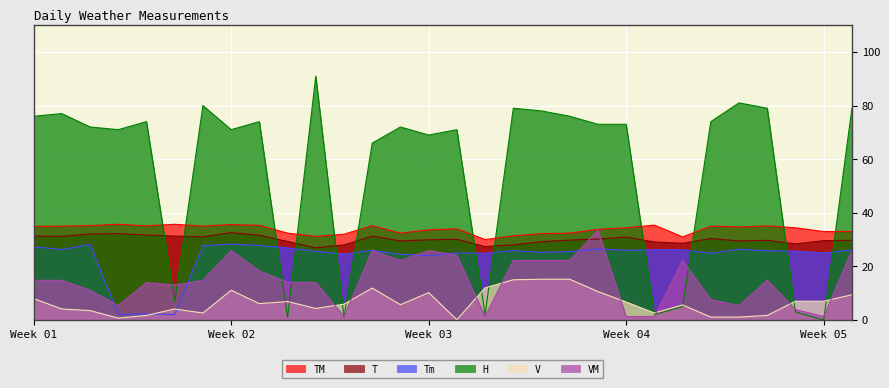

What is the value of the V point at the 5th from the left?

1.7